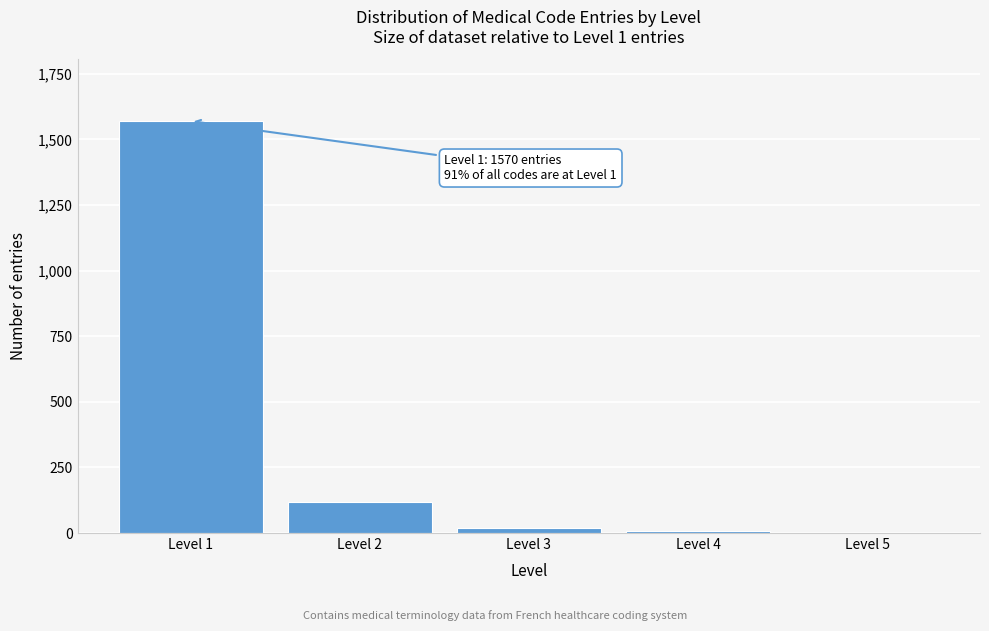

What is the greatest value displayed?

1570